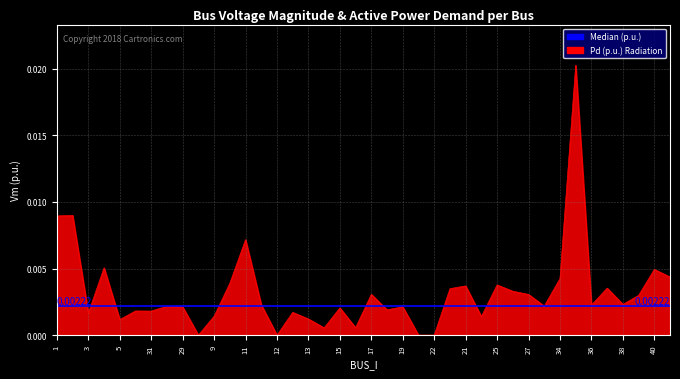

Which label corresponds to the largest value in the chart?

35